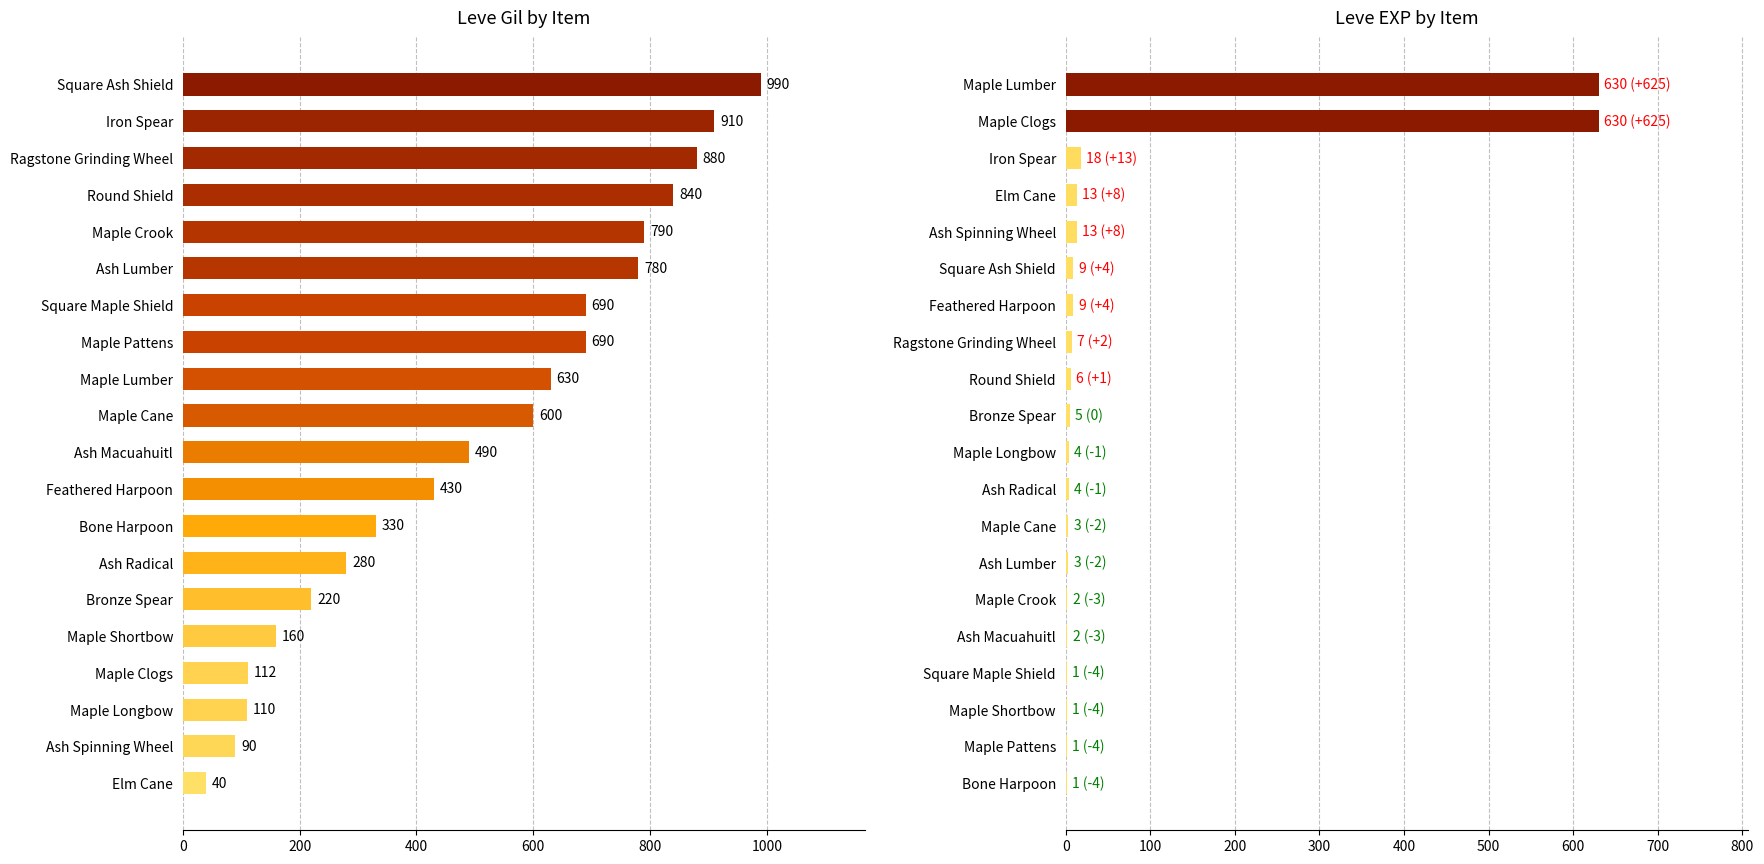

Reading left to right, extract all data points from this chart.

Leve Gil: 40	90	110	112	160	220	280	330	430	490	600	630	690	690	780	790	840	880	910	990
Leve EXP: 1	1	1	1	2	2	3	3	4	4	5	6	7	9	9	13	13	18	630	630